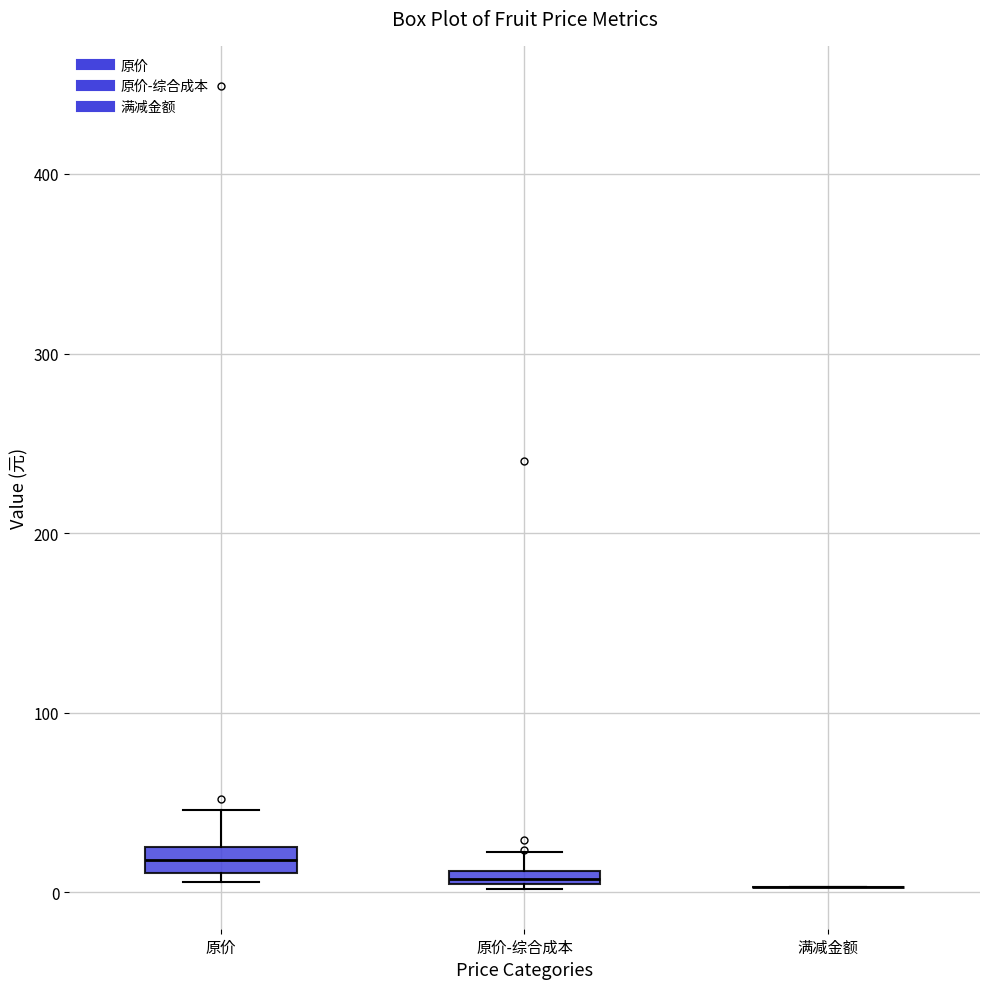

Where is the upper edge of the box for 原价 on the y-axis? The values are not printed on the chart, so give them approximately, as read against the axis.

30